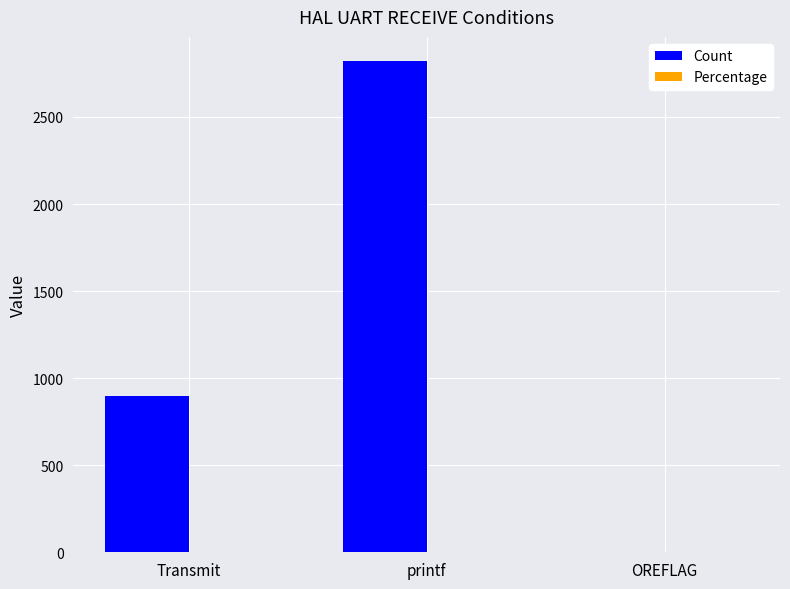

The value of Count at printf is 979.2. True or false?

False